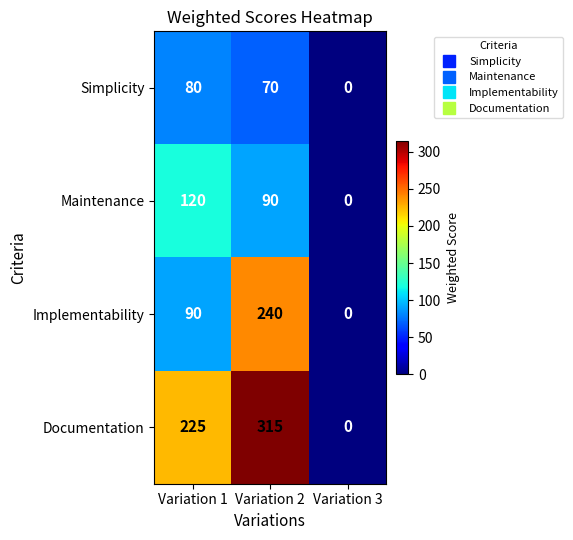

True or false: Implementability has a value of 62 at Variation 1.

False